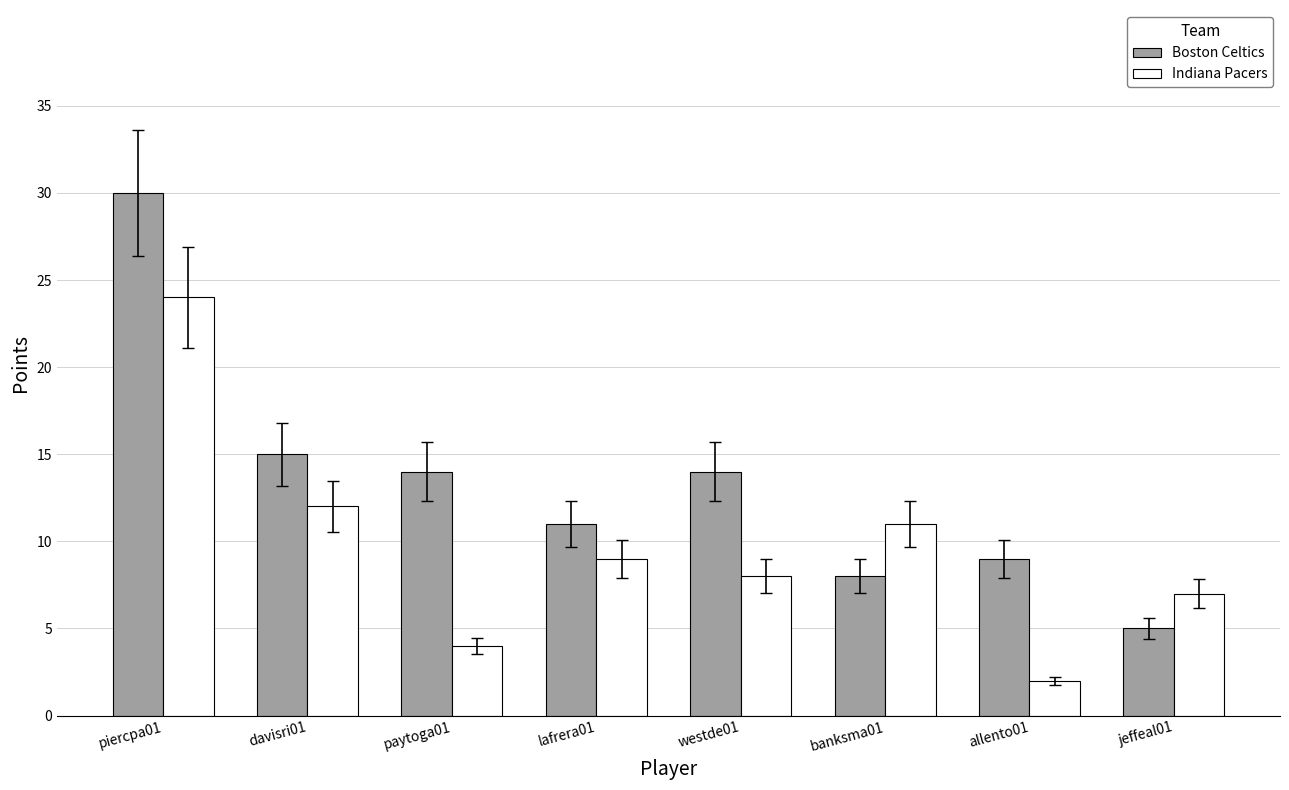

What are all the series names shown in the legend?

Boston Celtics, Indiana Pacers